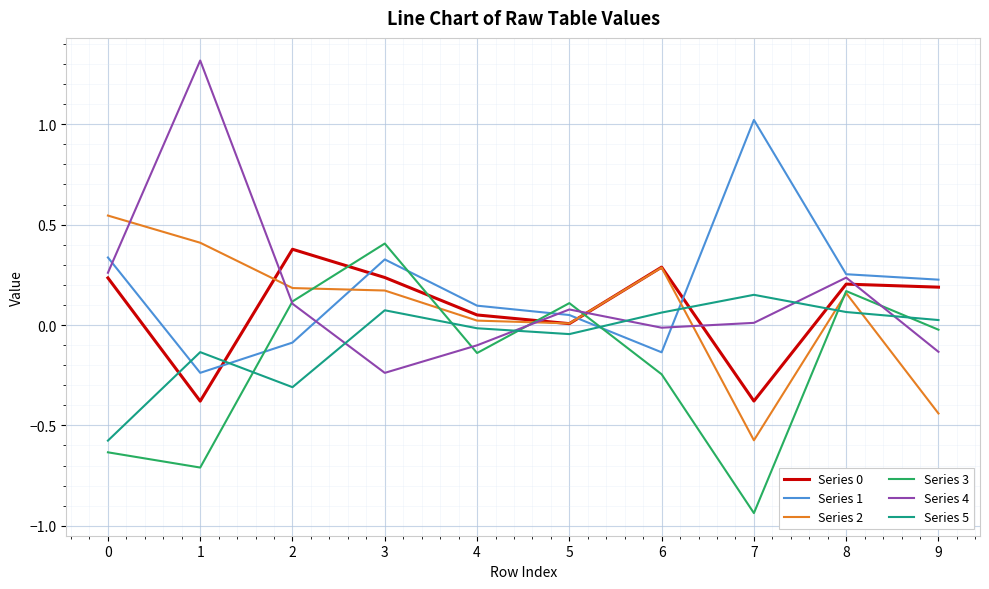

At which label does Series 4 reach its peak?

1